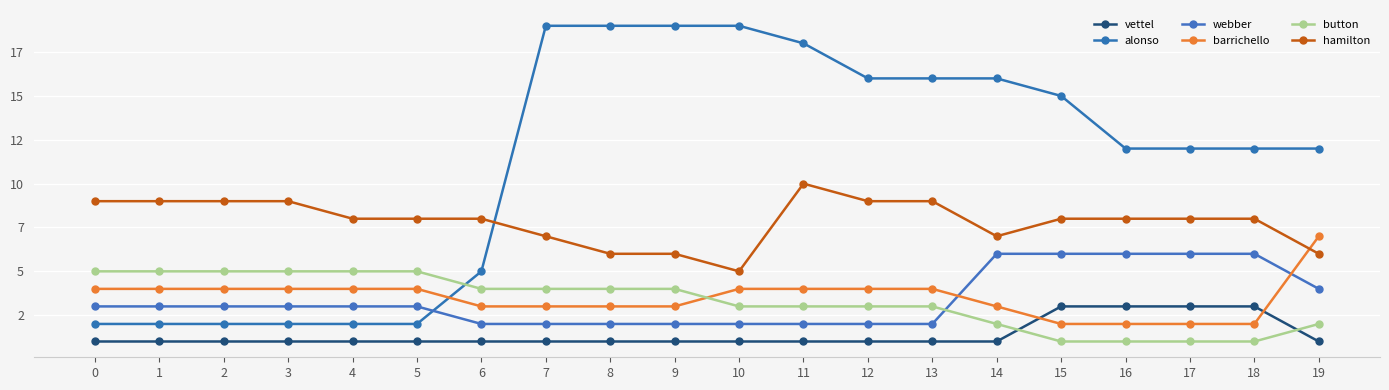

Is this an area chart (filled region under the line)?

No